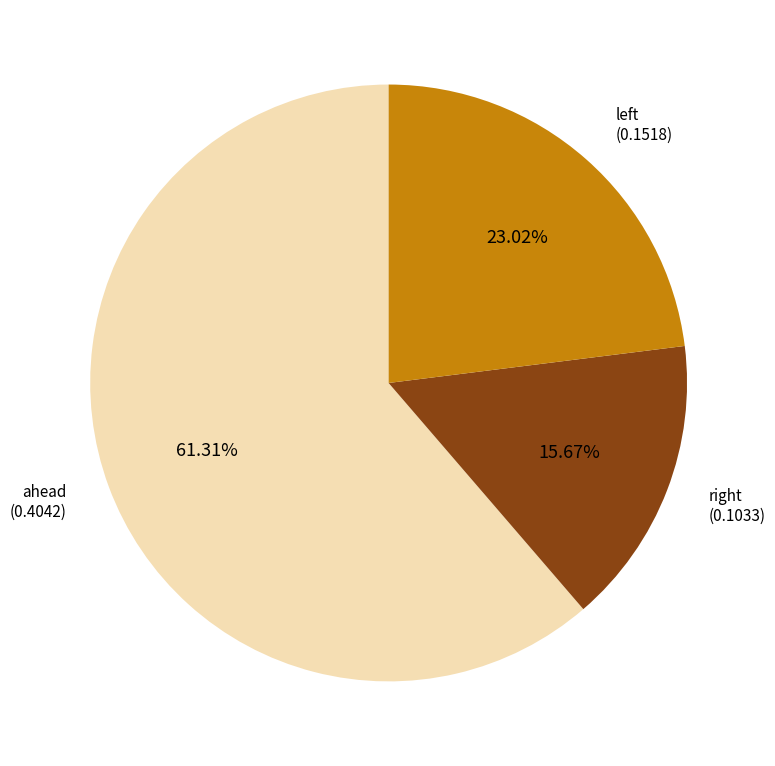

Count the number of slices in the pie.

3